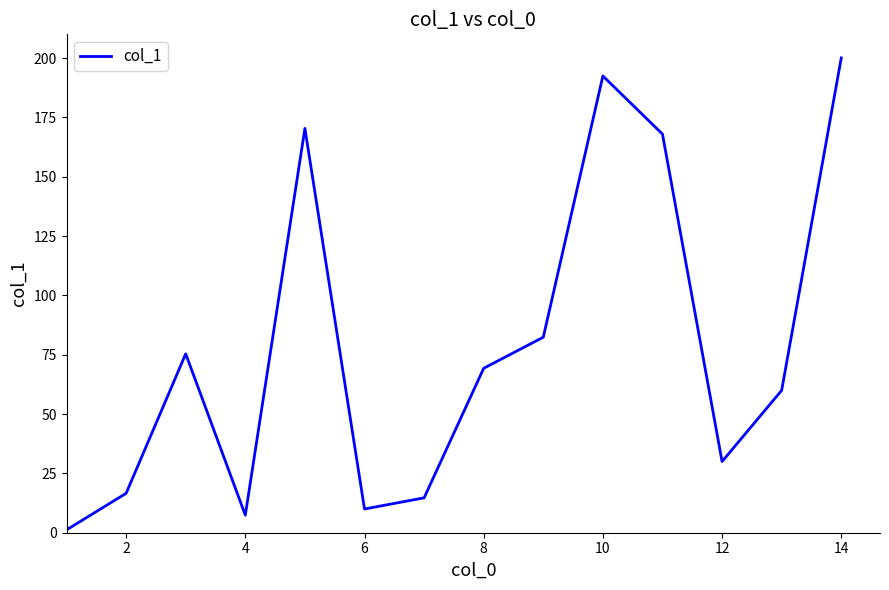

How many lines are shown in the chart?

1